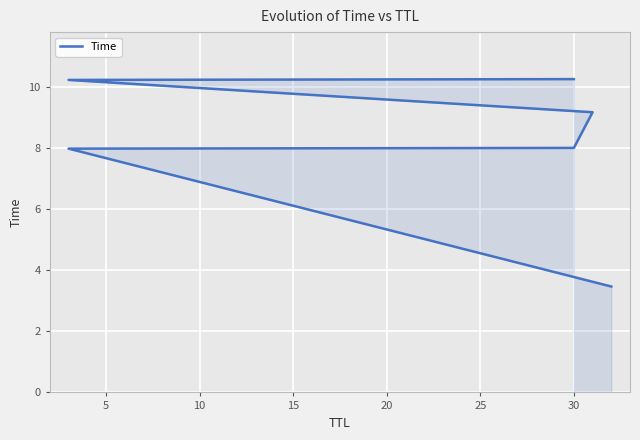

What is the value of the 6th point from the left?

10.2